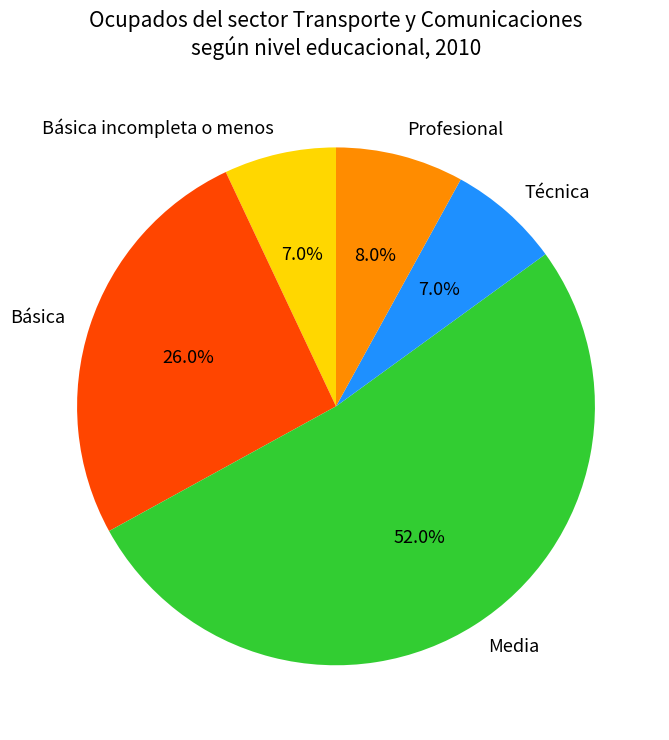

To the nearest percent, what is the average slice percentage?

20%